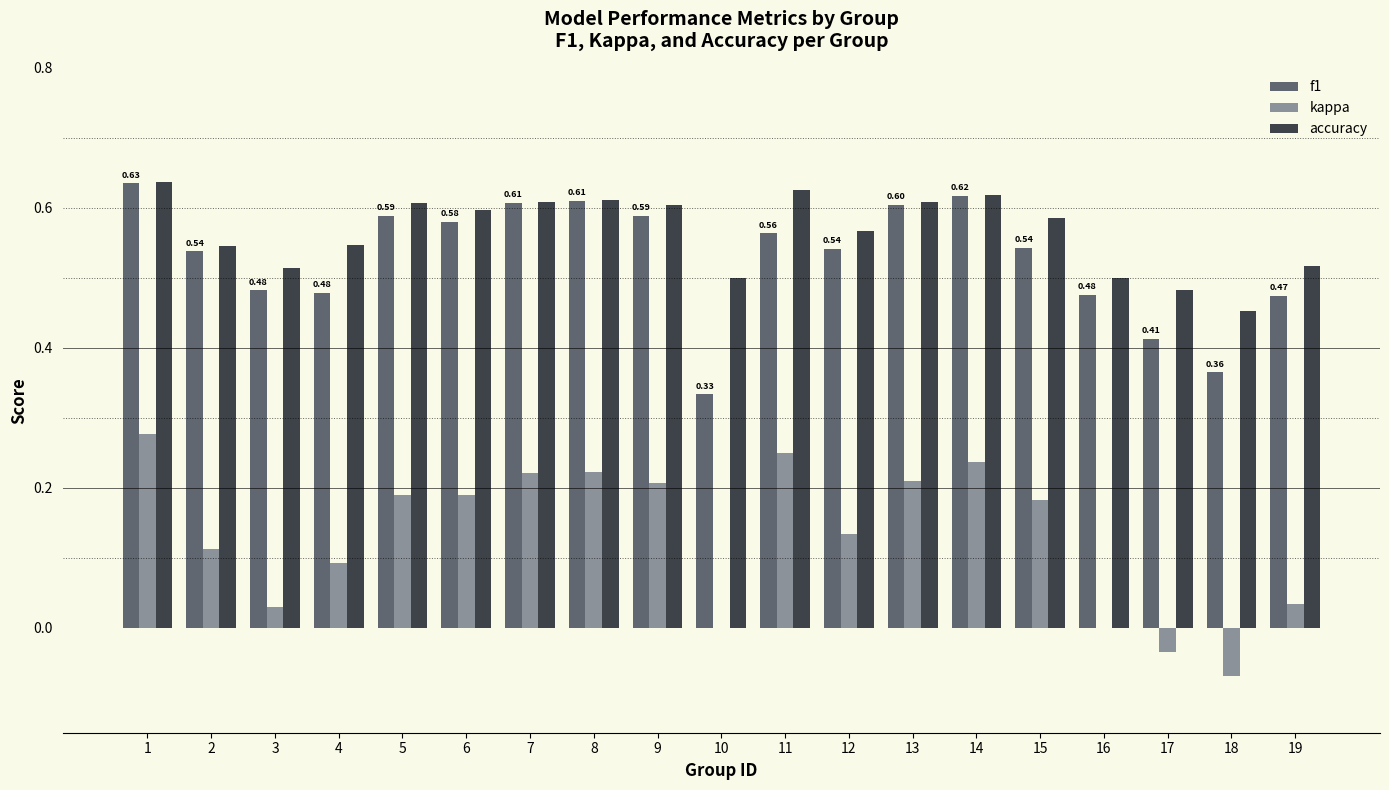

True or false: f1 has a value of 0.4 at 15.

False